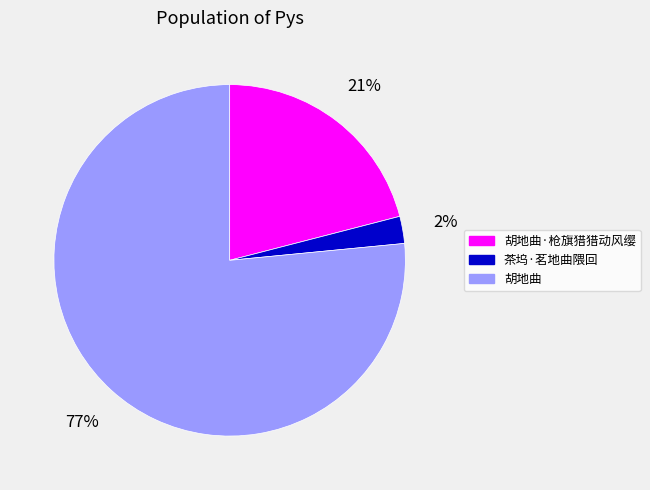

Combined, do 胡地曲·枪旗猎猎动风缨 and 胡地曲 account for over 50%?

Yes